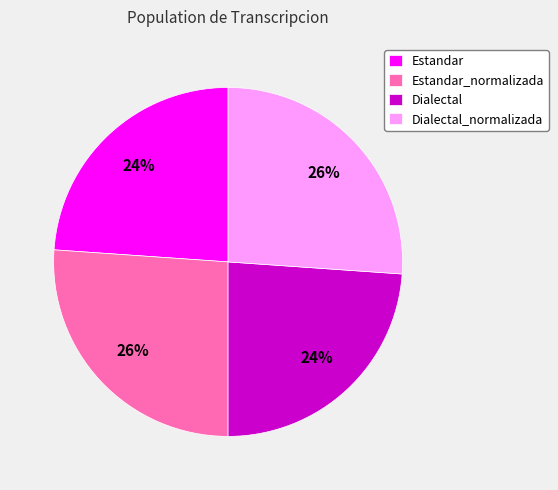

Does Dialectal account for over 50% of the chart?

No